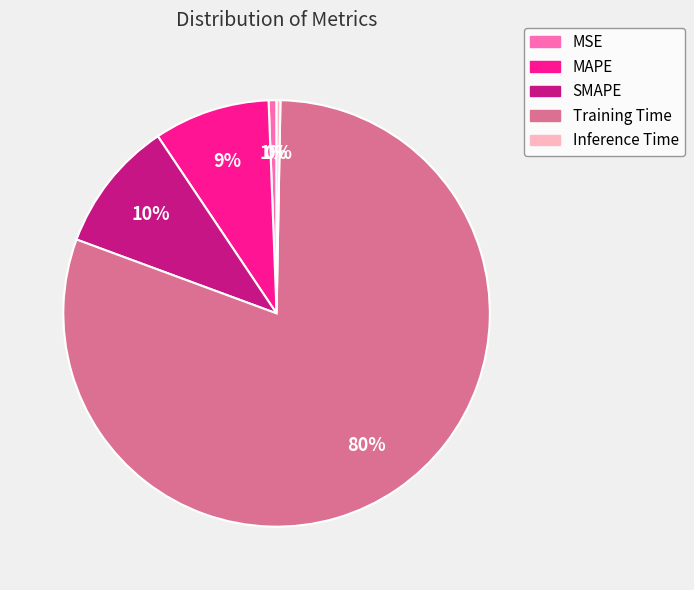

Does Training Time represent more than half of the total?

Yes